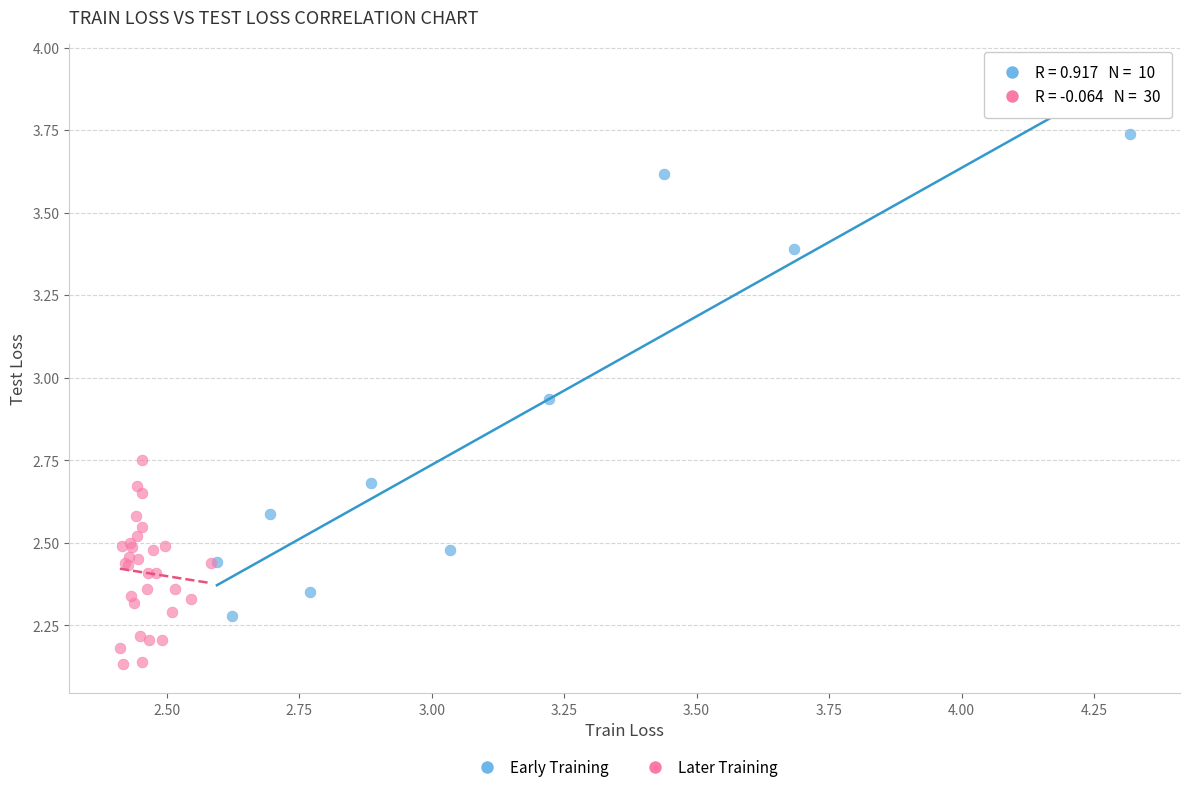

Which series reaches the maximum Y coordinate?

Early Training